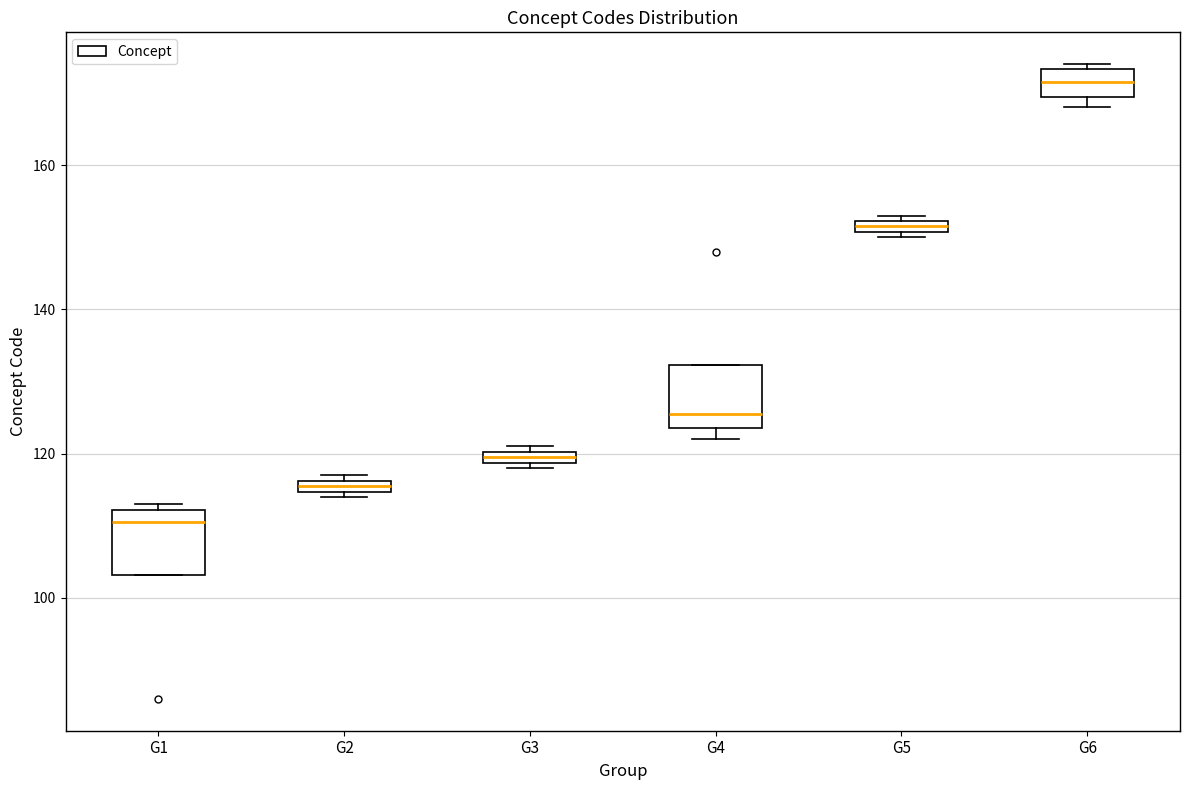

Which box has the highest median line?

G6